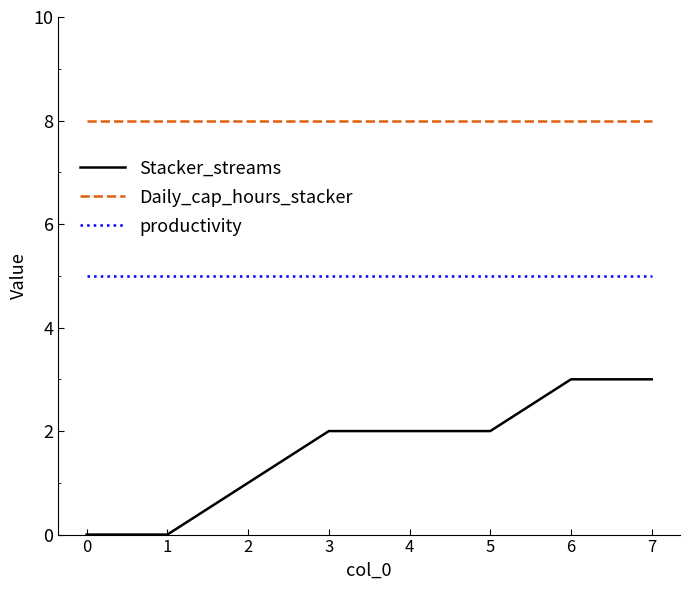

Reading left to right, list all the values displayed in this chart.

Stacker_streams: 0	0	1	2	2	2	3	3
Daily_cap_hours_stacker: 8	8	8	8	8	8	8	8
productivity: 5	5	5	5	5	5	5	5